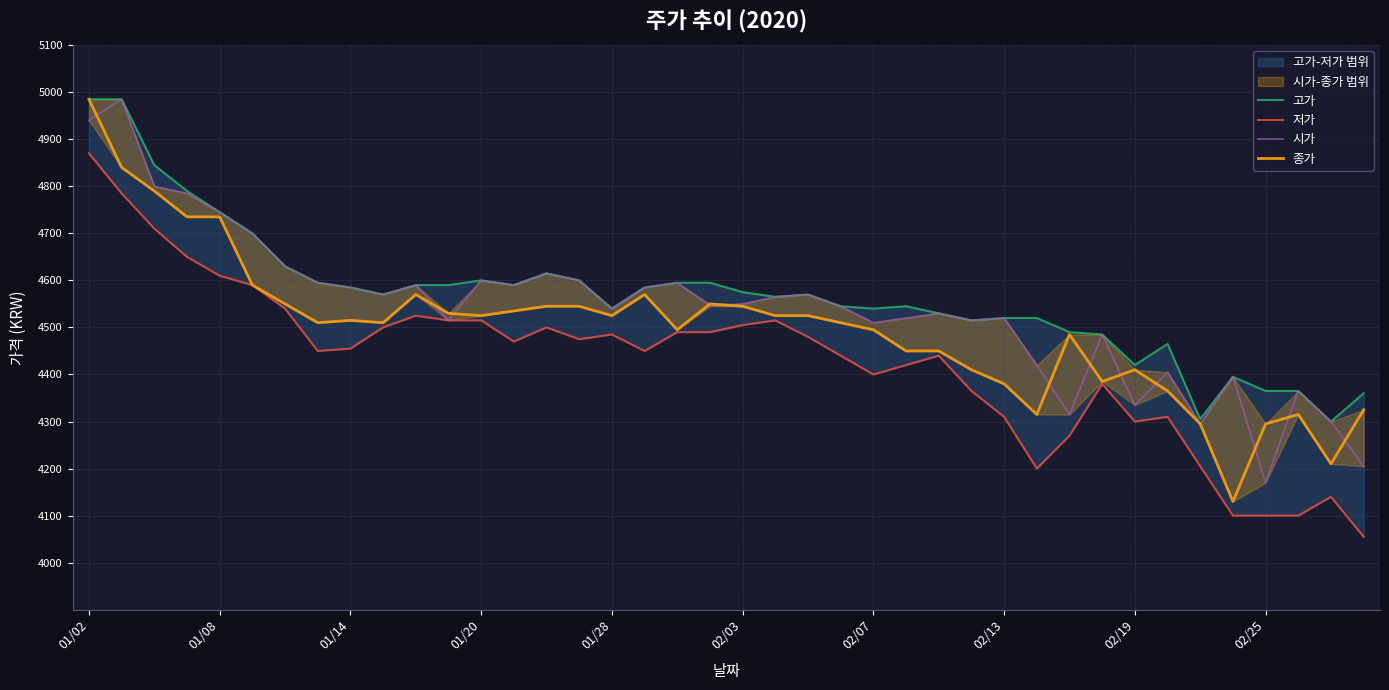

The value of 고가 at 26 is 4530. True or false?

True